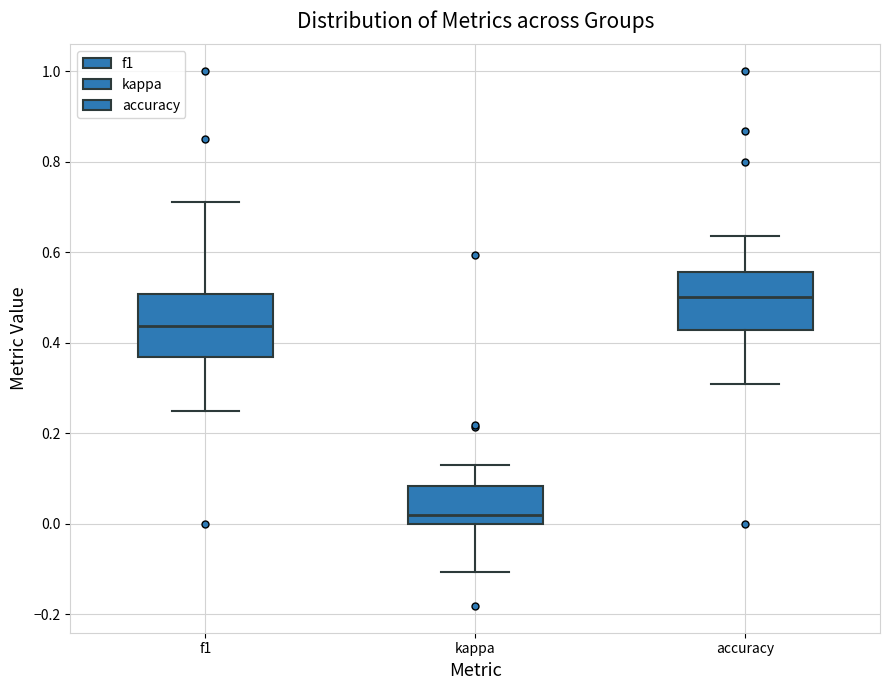

Where is the lower edge of the box for f1 on the y-axis? The values are not printed on the chart, so give them approximately, as read against the axis.

0.36